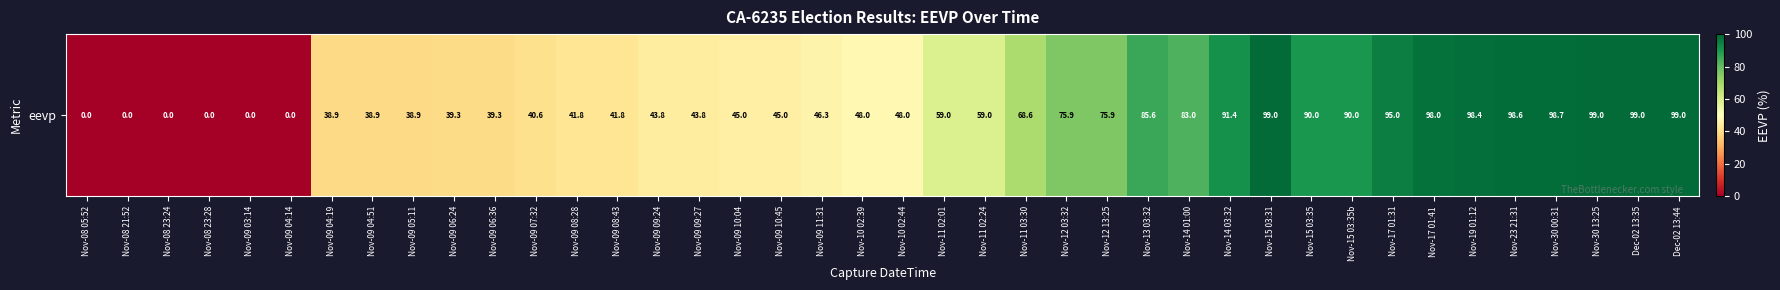

Which has a higher value, Nov-09 10:04 or Nov-11 02:01?

Nov-11 02:01